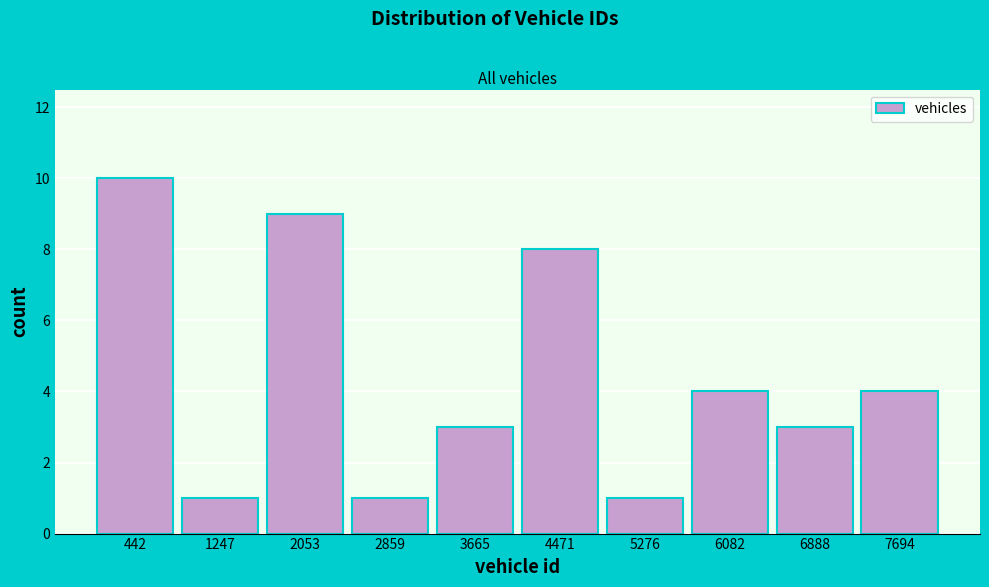

Reading left to right, extract all data points from this chart.

10	1	9	1	3	8	1	4	3	4